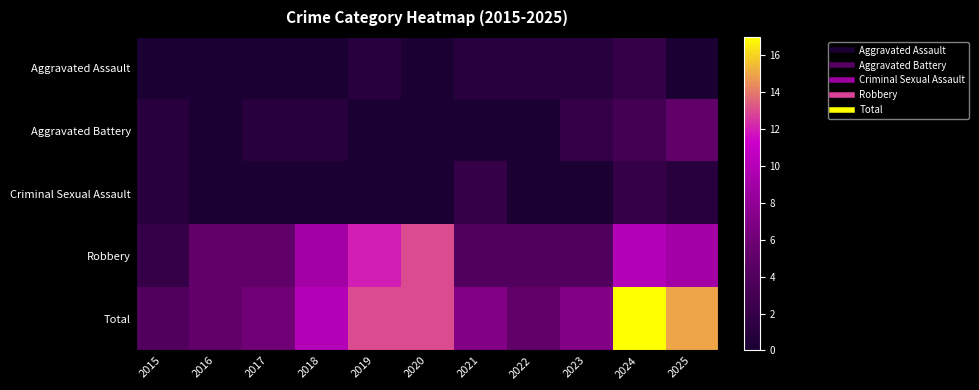

Reading left to right, list all the values displayed in this chart.

Aggravated Assault: 2015=0	2016=0	2017=0	2018=0	2019=1	2020=0	2021=1	2022=1	2023=1	2024=2	2025=0
Aggravated Battery: 2015=1	2016=0	2017=1	2018=1	2019=0	2020=0	2021=0	2022=0	2023=2	2024=3	2025=5
Criminal Sexual Assault: 2015=1	2016=0	2017=0	2018=0	2019=0	2020=0	2021=2	2022=0	2023=0	2024=2	2025=1
Robbery: 2015=2	2016=5	2017=5	2018=9	2019=12	2020=13	2021=4	2022=4	2023=4	2024=10	2025=9
Total: 2015=4	2016=5	2017=6	2018=10	2019=13	2020=13	2021=7	2022=5	2023=7	2024=17	2025=15